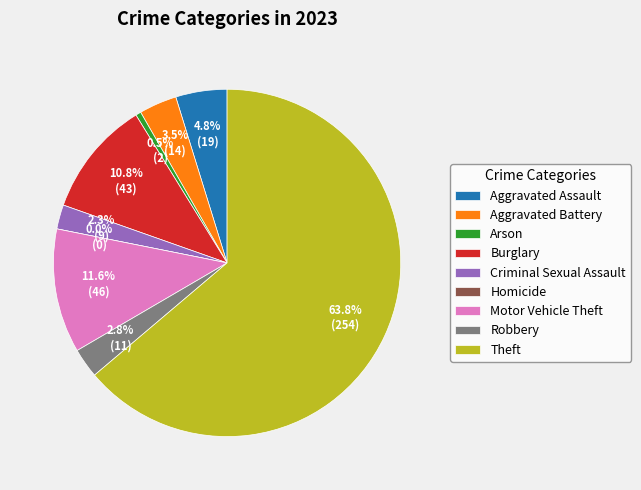

Is it true that Aggravated Assault is 5% of the pie?

True